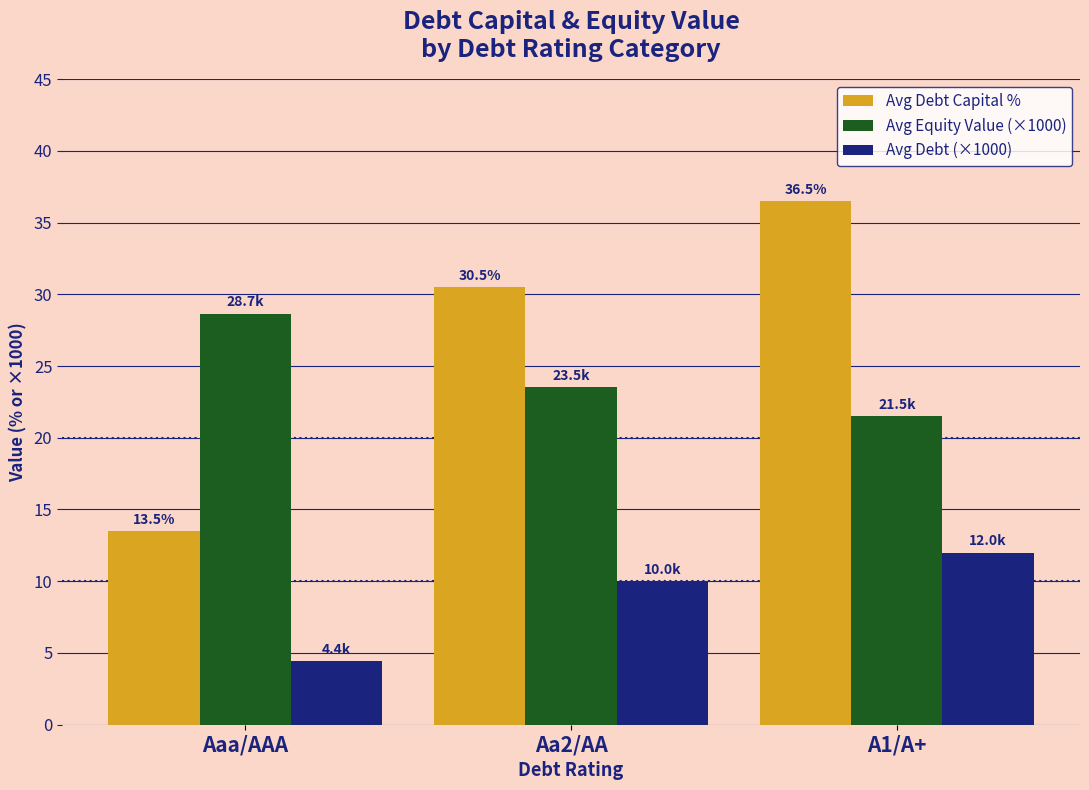

The Avg Debt Capital % series shows 36.5 at A1/A+. True or false?

True